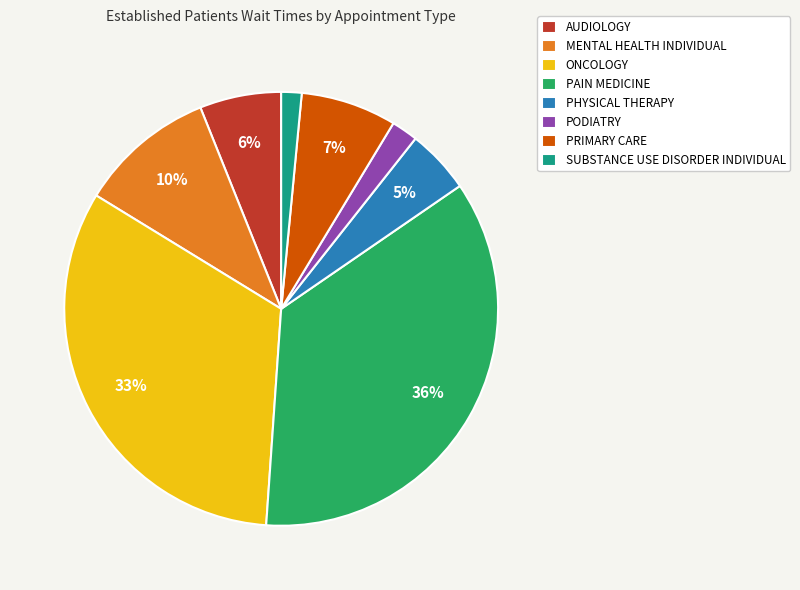

To the nearest percent, what percentage of the pie is PRIMARY CARE?

7%